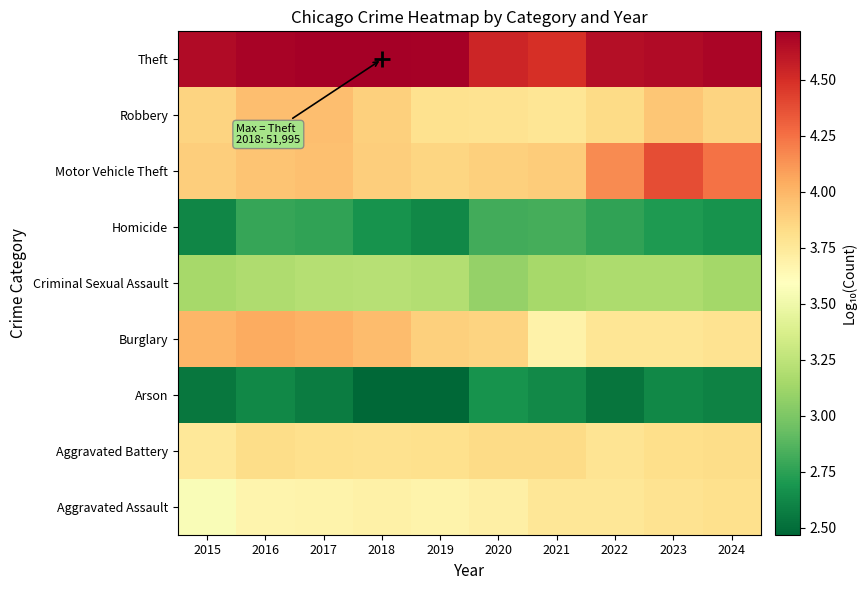

Count the number of data series in this chart.

9